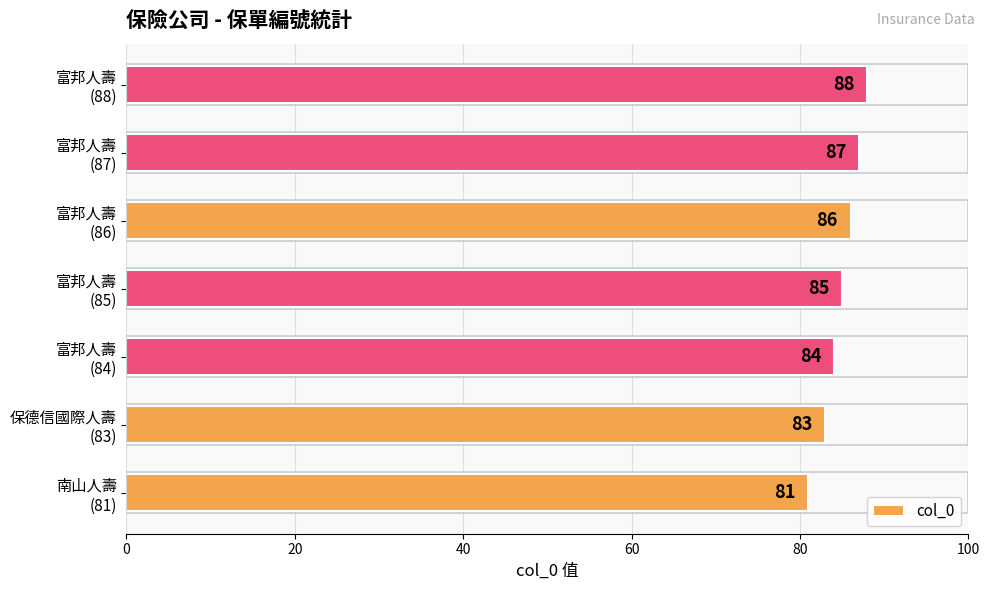

How many values are below 85?

3